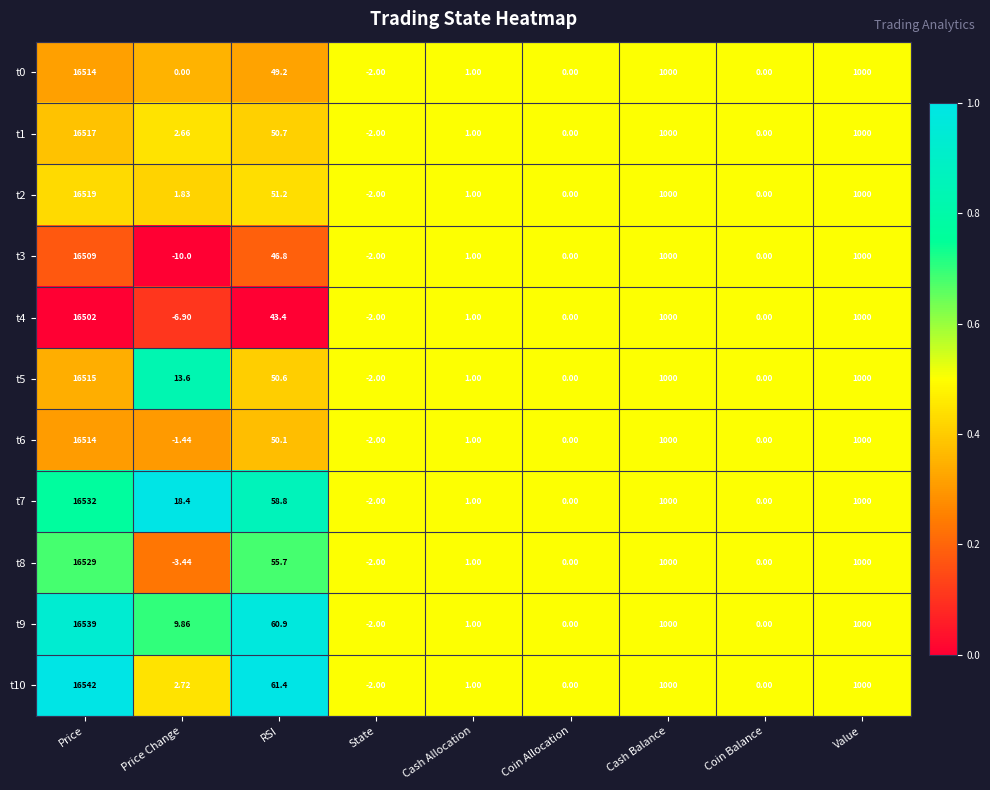

Where does the t9 series first go above 9?

Price